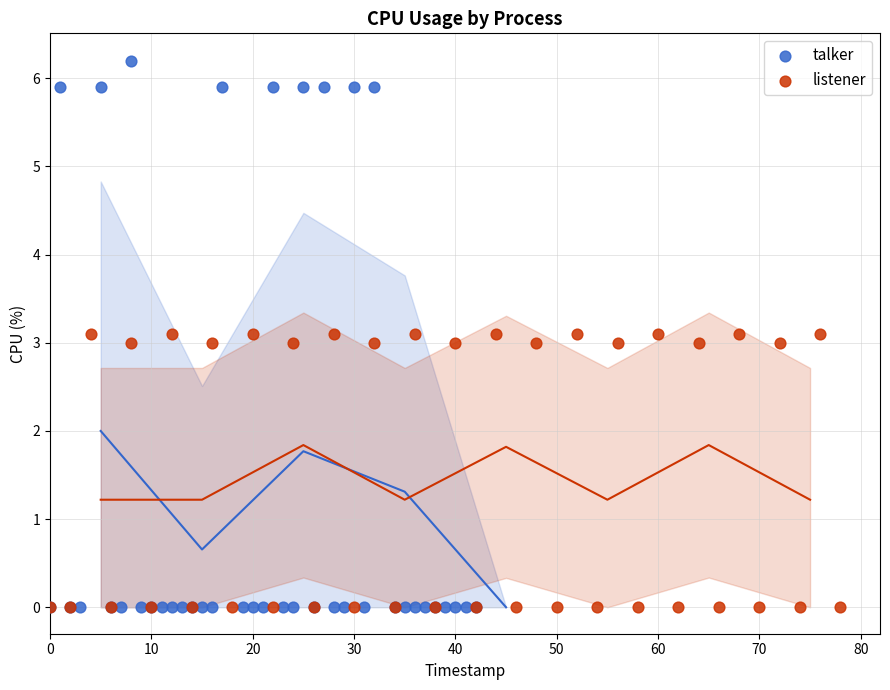

Which series has the widest spread of Y values?

talker